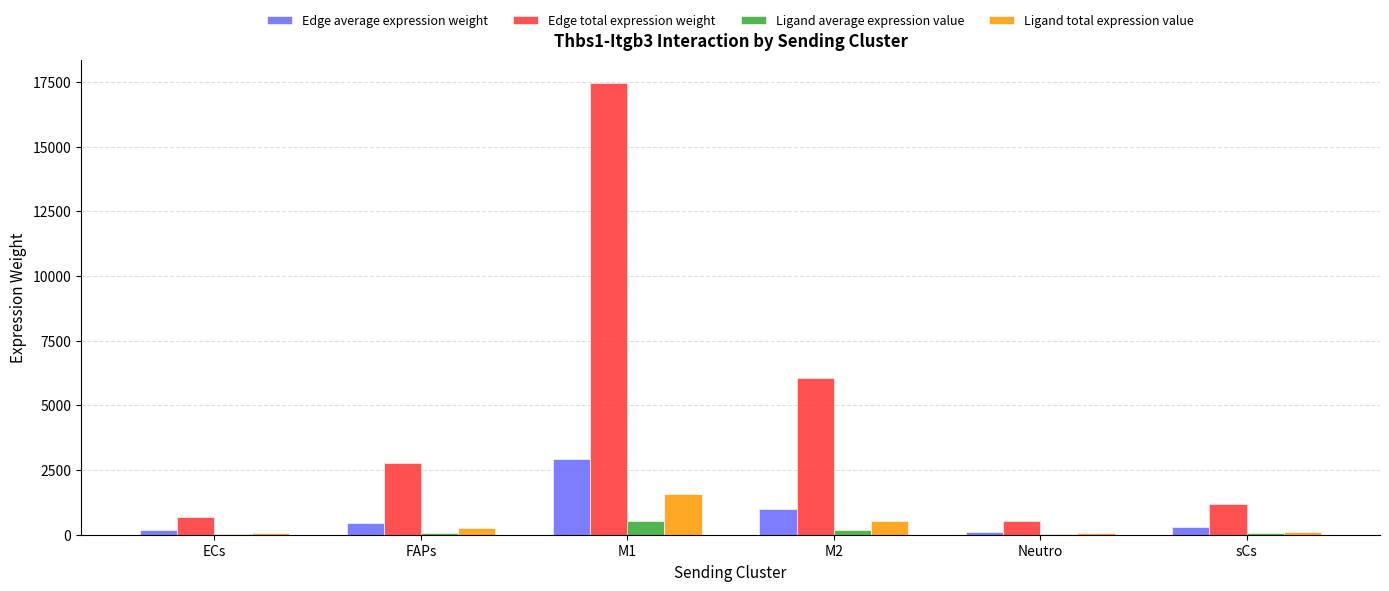

What is the greatest value displayed?

17471.5